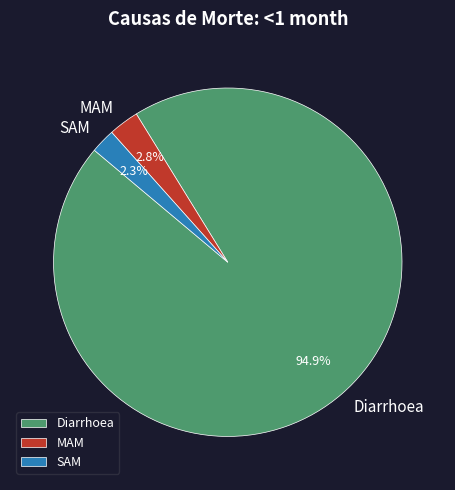

What percentage is the Diarrhoea slice, to the nearest percent?

95%